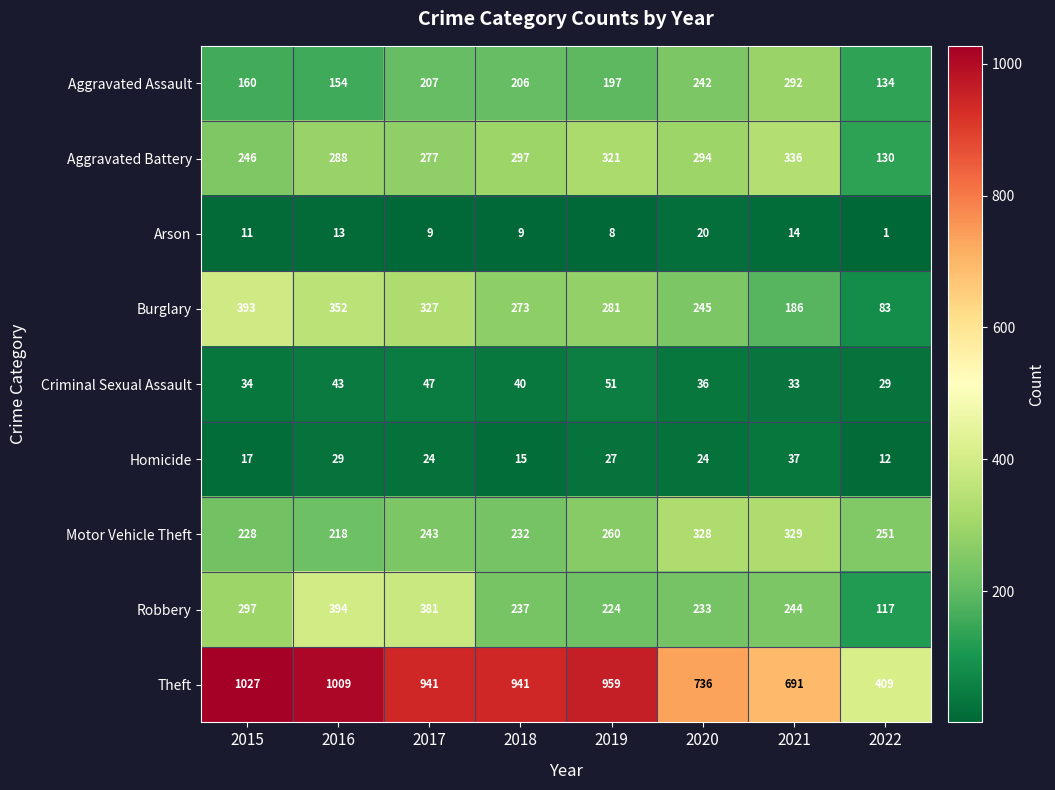

At how many categories does at least one series exceed 64?

8